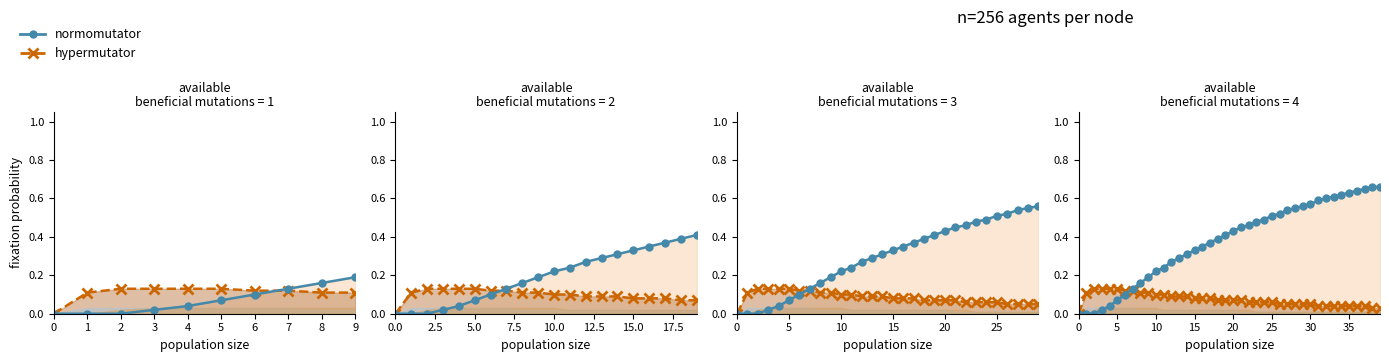

Reading left to right, what are all the values shown in this chart?

hypermutator: 0=0.0	1=0.1	2=0.1	3=0.1	4=0.1	5=0.1	6=0.1	7=0.1	8=0.1	9=0.1	10=0.1	11=0.1	12=0.1	13=0.1	14=0.1	15=0.1	16=0.1	17=0.1	18=0.1	19=0.1	20=0.1	21=0.1	22=0.1	23=0.1	24=0.1	25=0.1	26=0.1	27=0.1	28=0.1	29=0.1	30=0.1	31=0.0	32=0.0	33=0.0	34=0.0	35=0.0	36=0.0	37=0.0	38=0.0	39=0.0
normomutator: 0=0.0	1=0.0	2=0.0	3=0.0	4=0.0	5=0.1	6=0.1	7=0.1	8=0.2	9=0.2	10=0.2	11=0.2	12=0.3	13=0.3	14=0.3	15=0.3	16=0.3	17=0.4	18=0.4	19=0.4	20=0.4	21=0.5	22=0.5	23=0.5	24=0.5	25=0.5	26=0.5	27=0.5	28=0.6	29=0.6	30=0.6	31=0.6	32=0.6	33=0.6	34=0.6	35=0.6	36=0.6	37=0.7	38=0.7	39=0.7